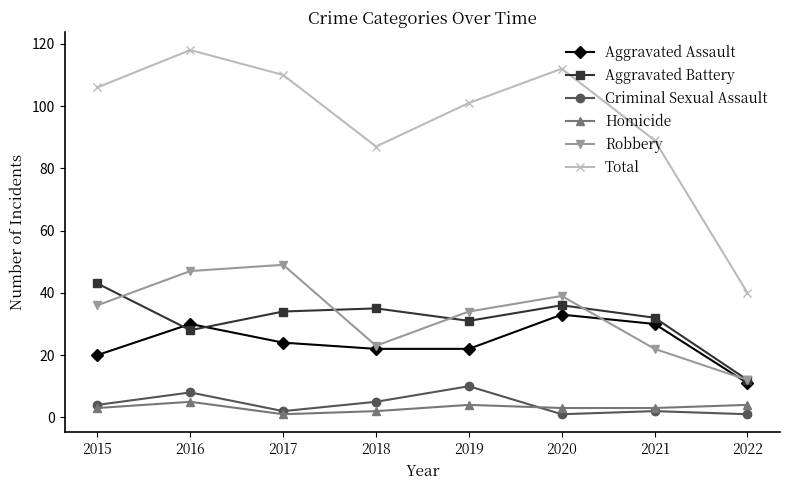

What is the difference between the highest and lowest values at 2016?

113